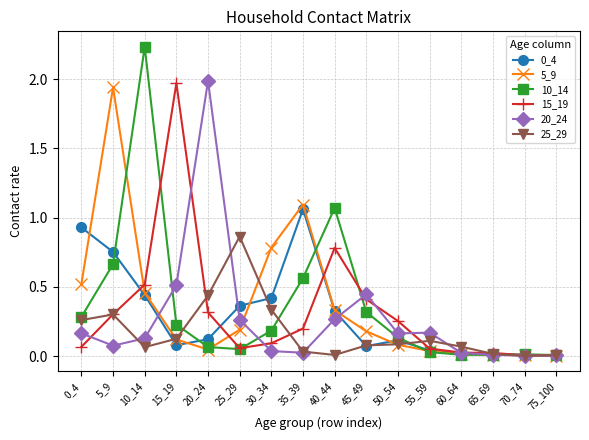

How many distinct data groups are displayed?

6